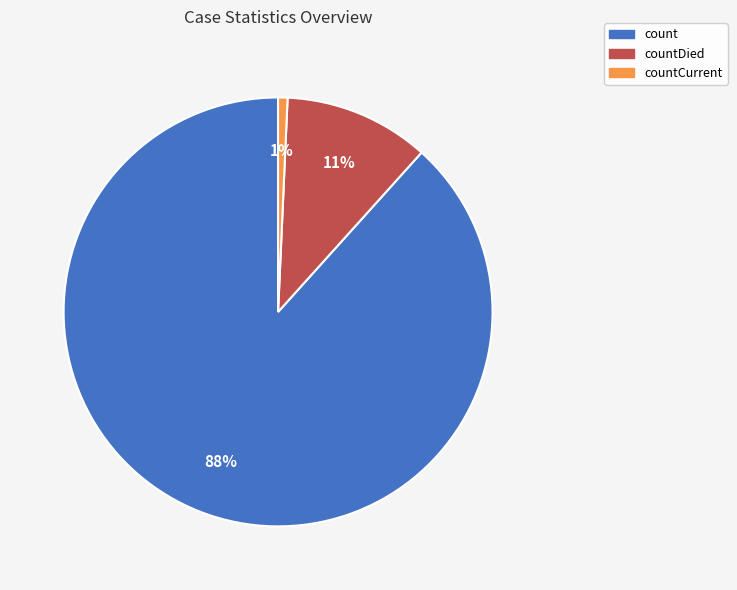

Is there a majority slice in this chart?

Yes